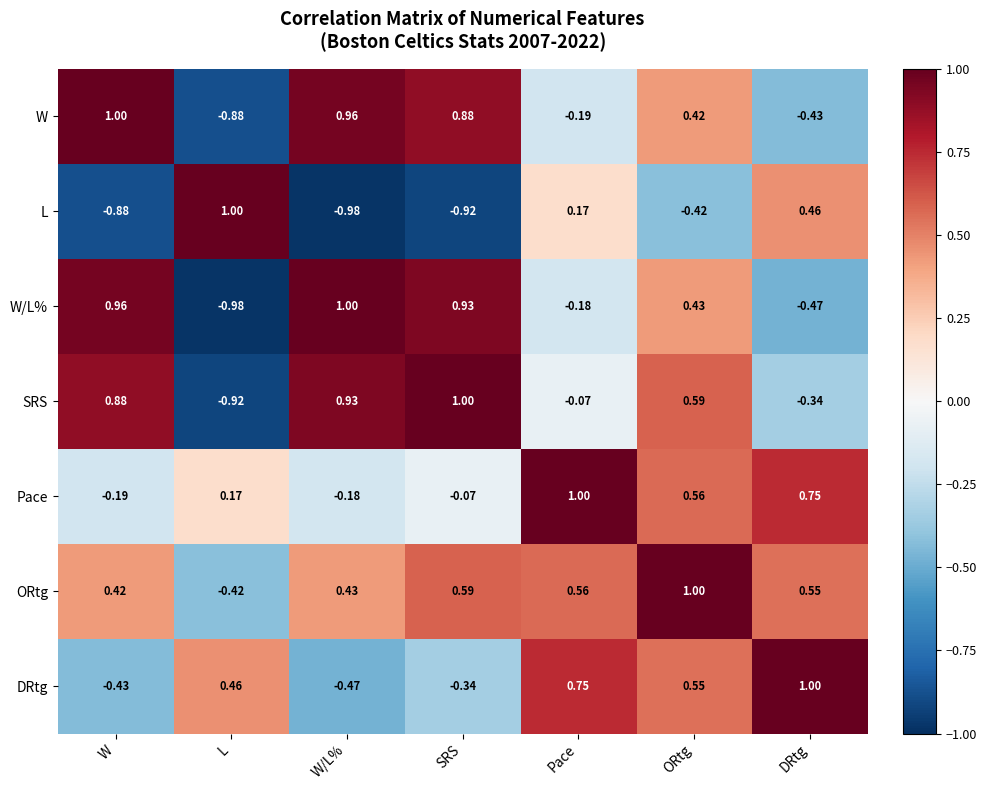

Is the value of Pace at W/L% greater than the value of SRS at ORtg?

No